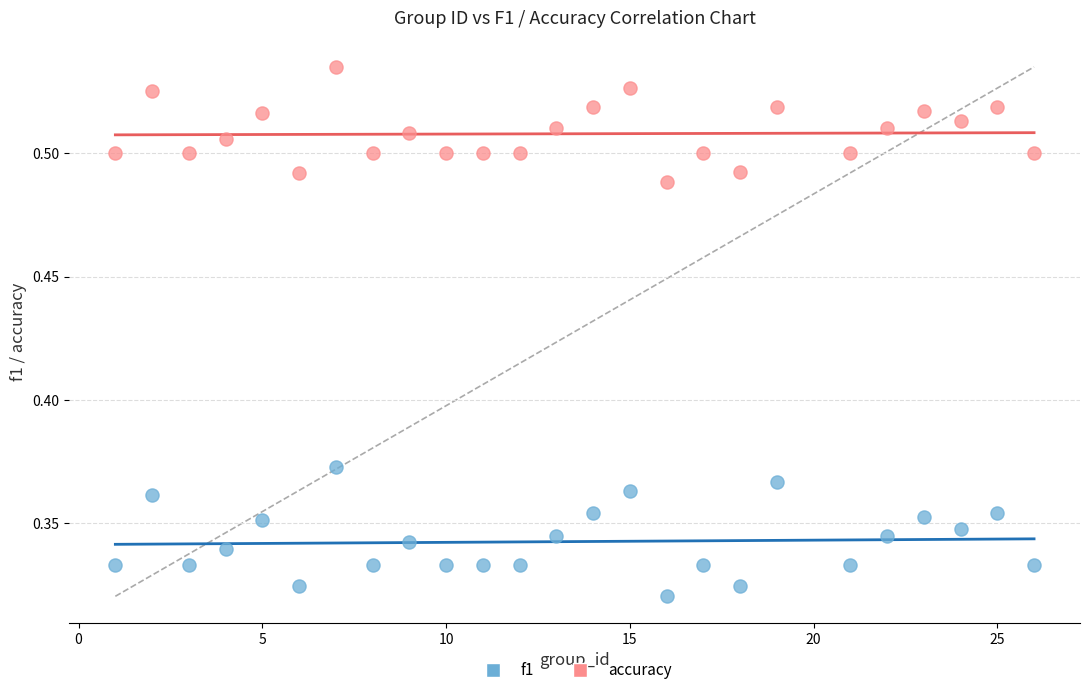

Which series has the largest Y range (max minus min)?

f1